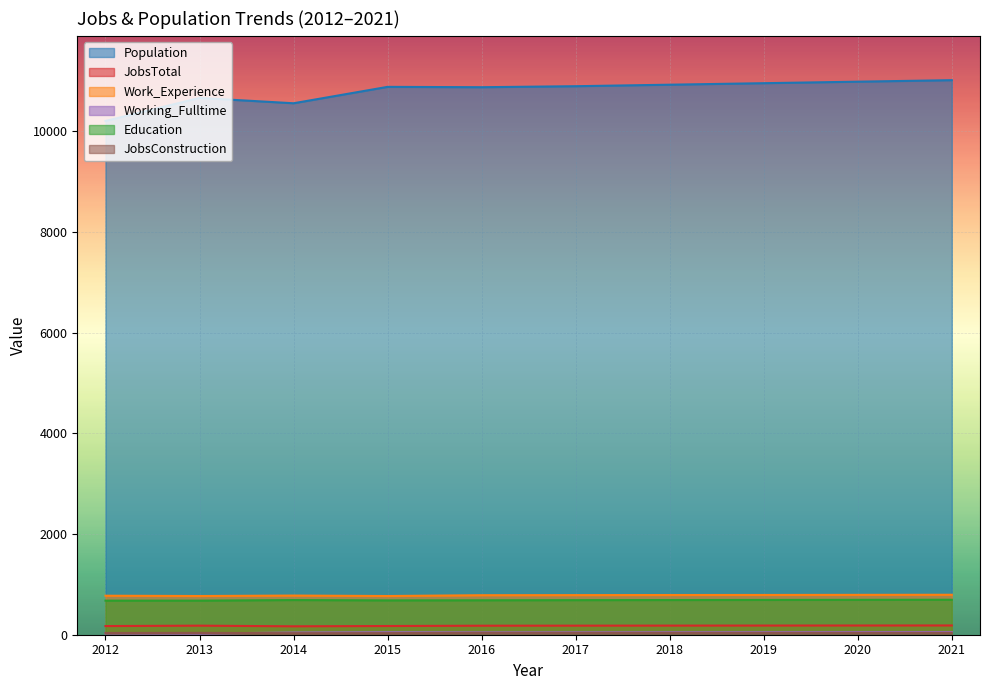

Between 2014 and 2020, which series saw the biggest shift?

Population